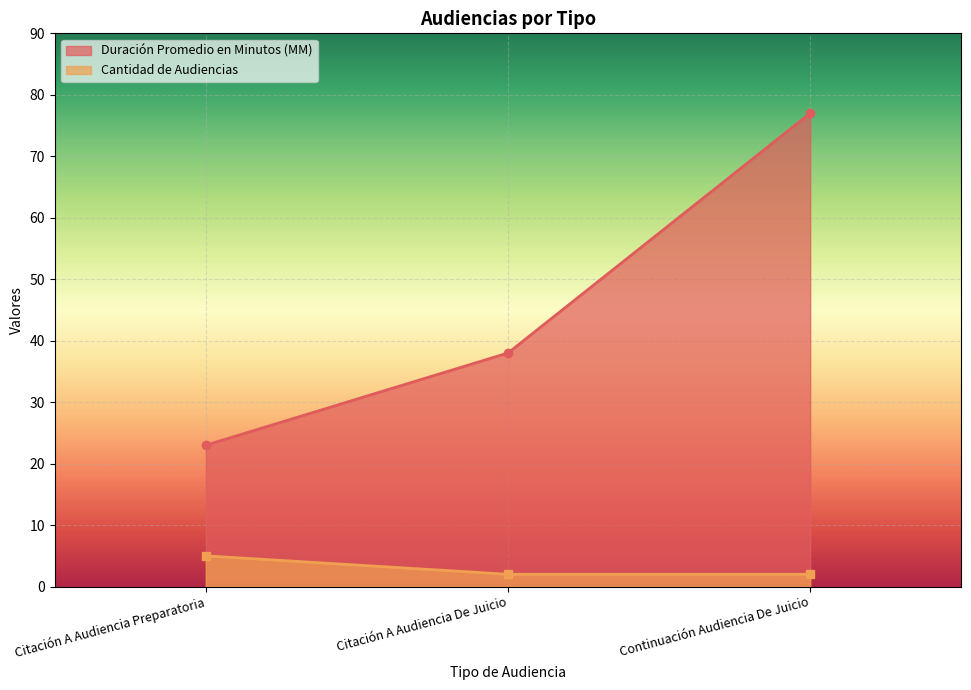

What is the sum of all Duración Promedio en Minutos (MM) values?

138